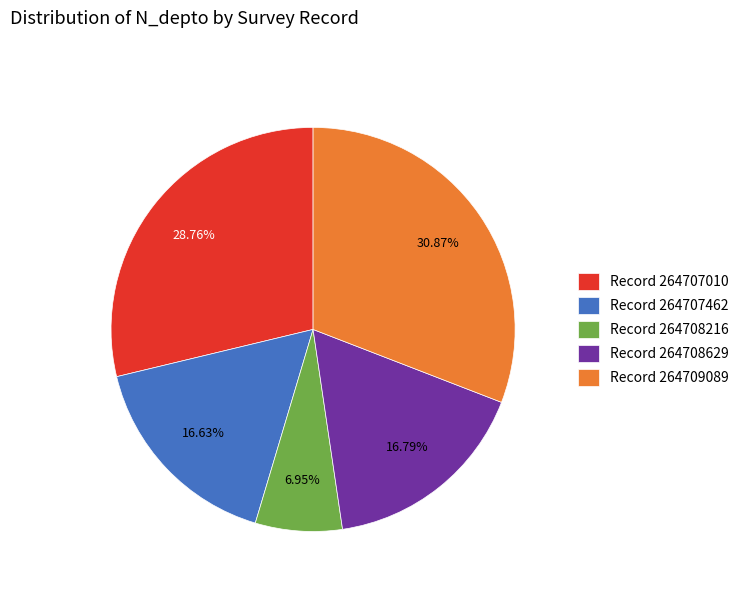

To the nearest percent, what is the difference between the largest and smallest slice percentages?

24%